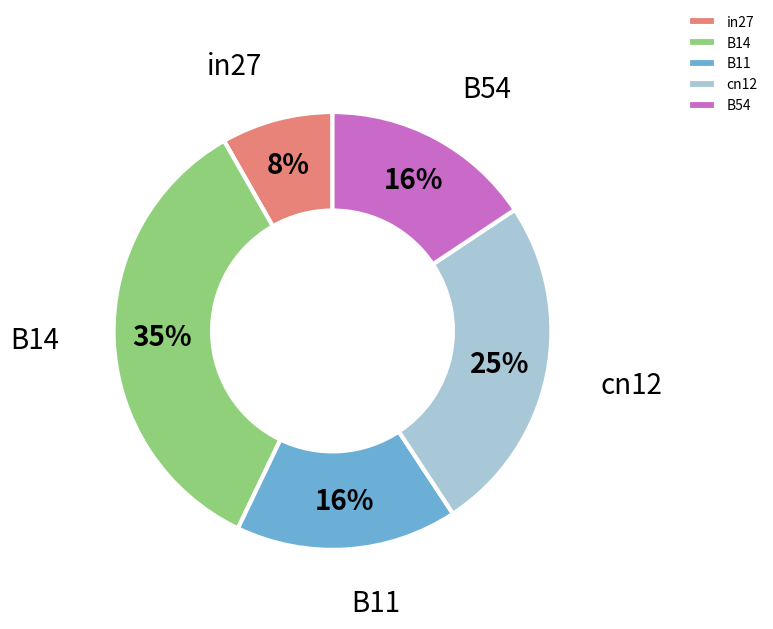

To the nearest percent, what is the difference between the B14 and cn12 slice percentages?

10%